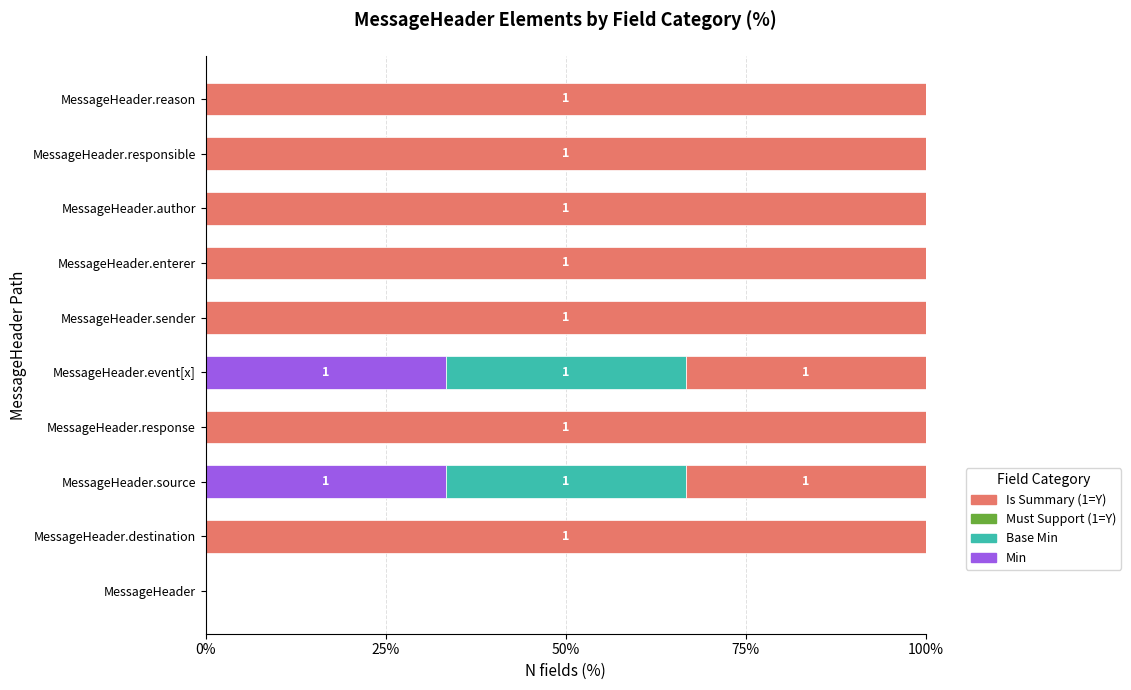

Read the Min value at MessageHeader.event[x].

33.3